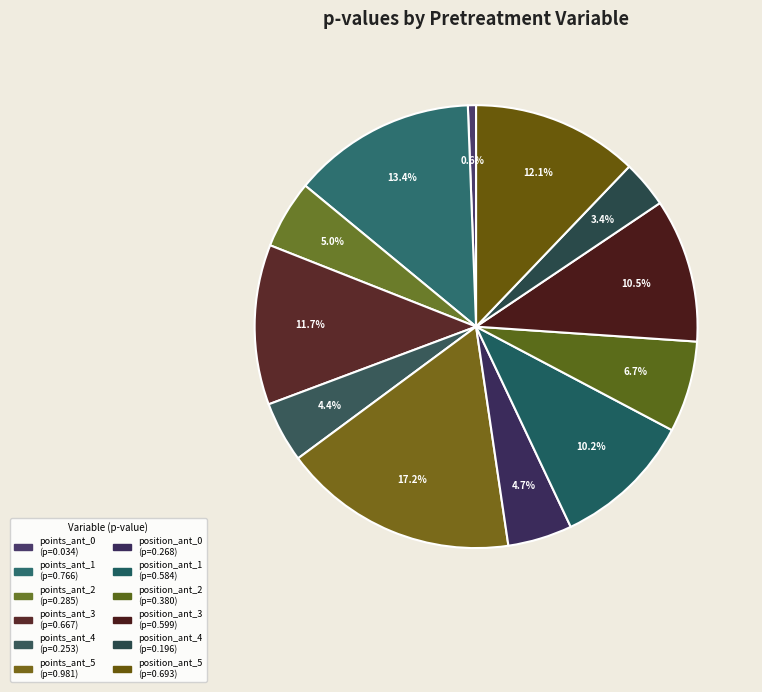

Count the number of slices in the pie.

12